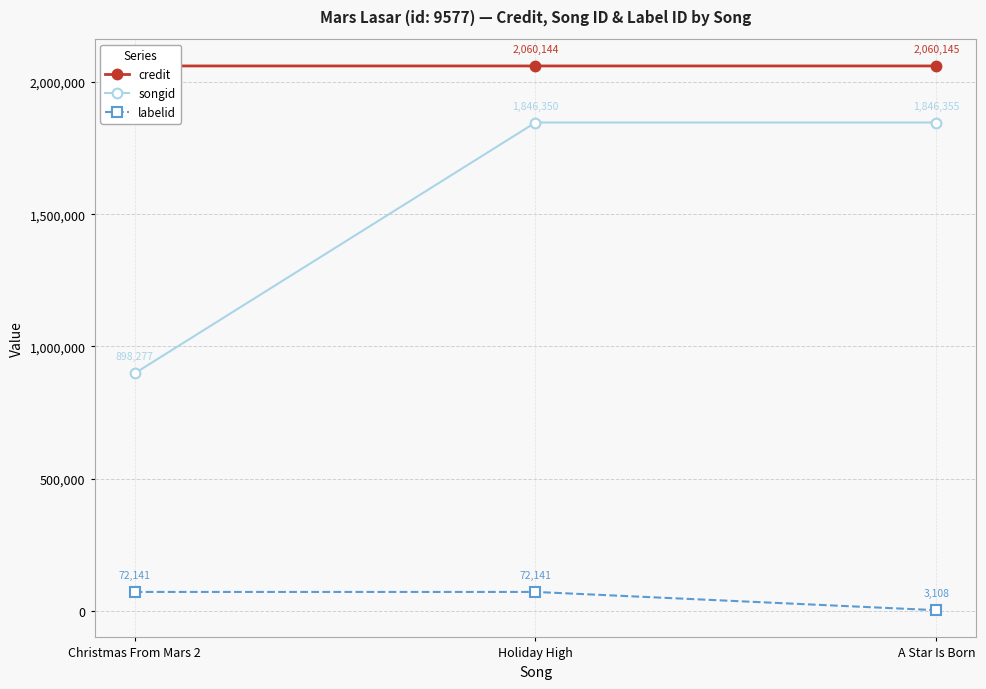

The credit series shows 2060145 at A Star Is Born. True or false?

True